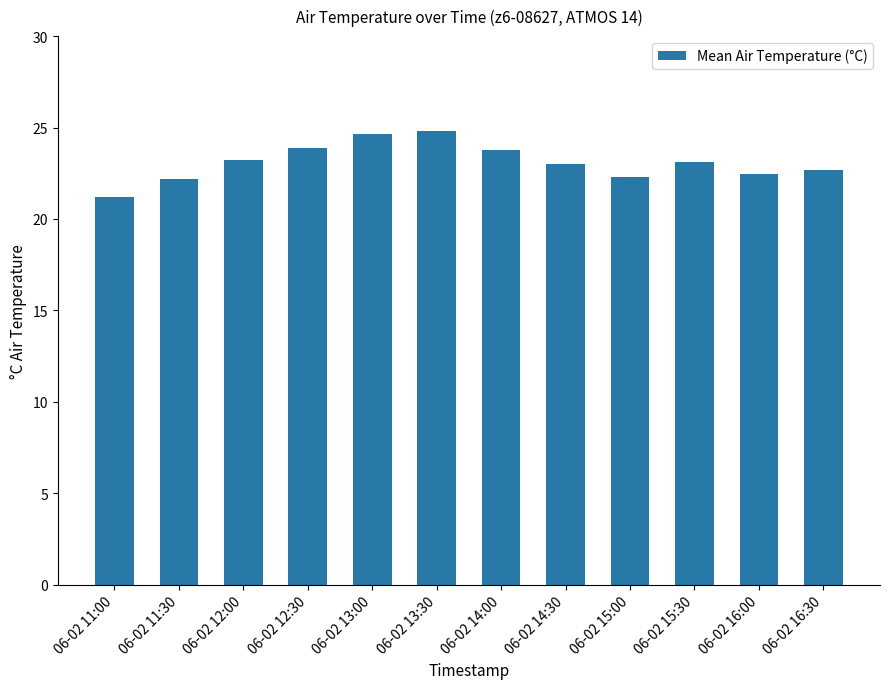

What is the smallest value displayed?

21.2